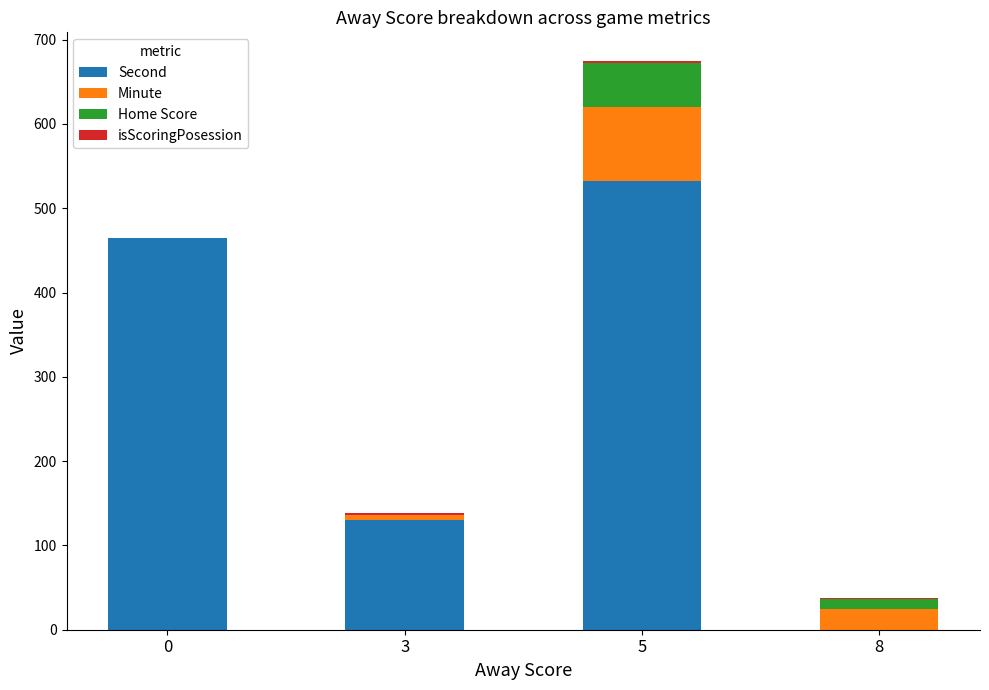

What is the average value of the Second series?

282